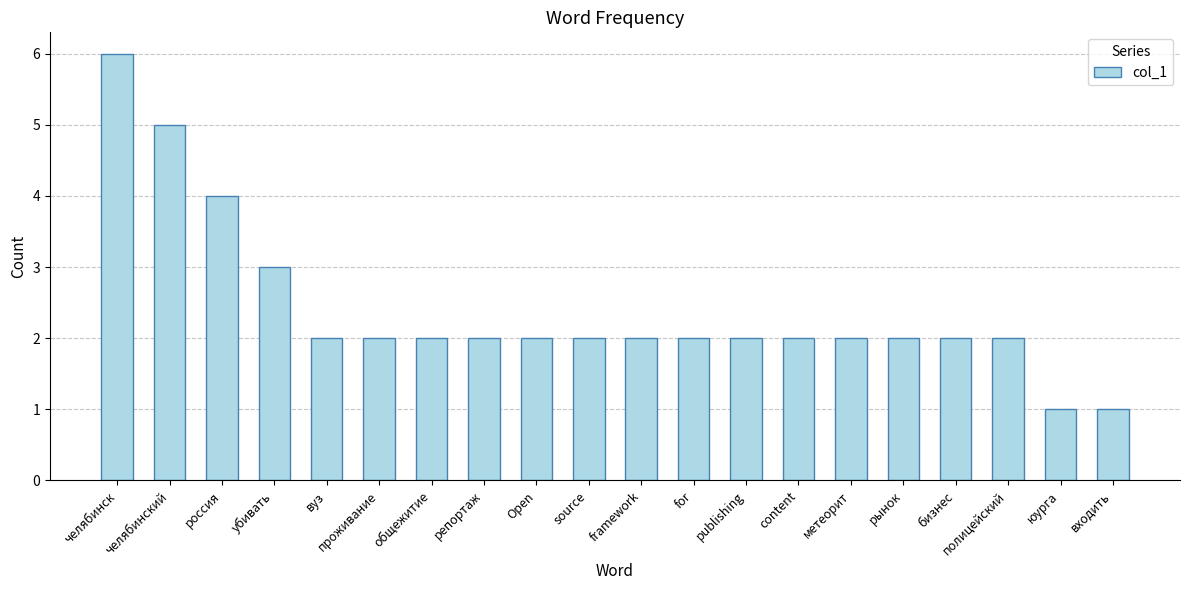

How many series are shown in this chart?

1